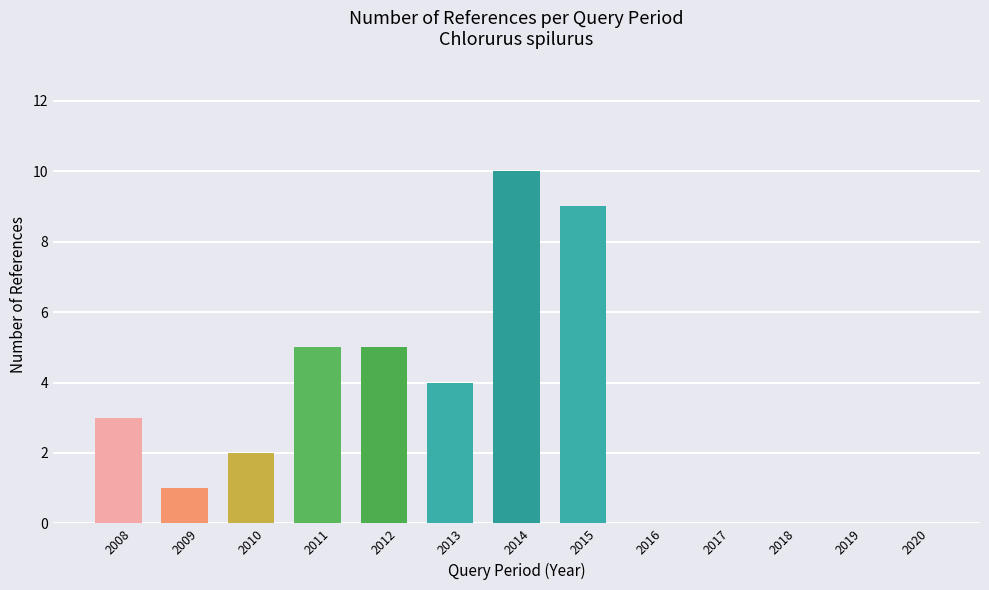

Are the bars horizontal?

No